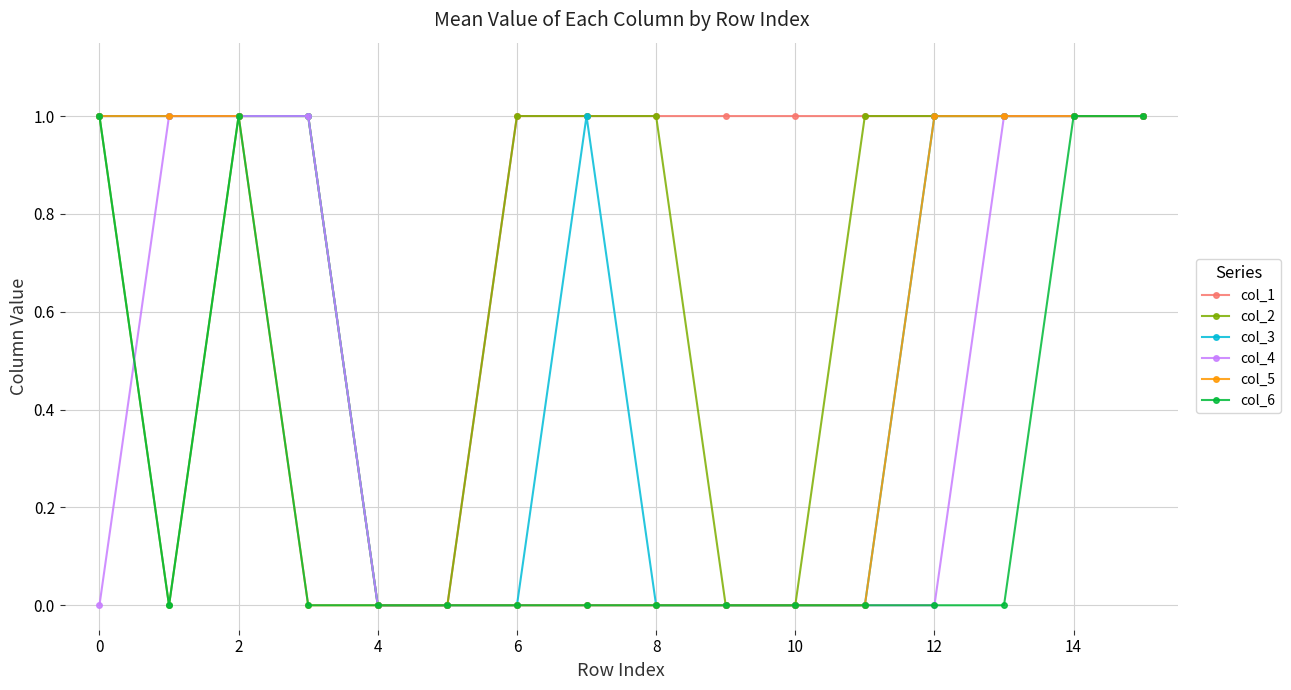

Does the chart have visible grid lines?

Yes